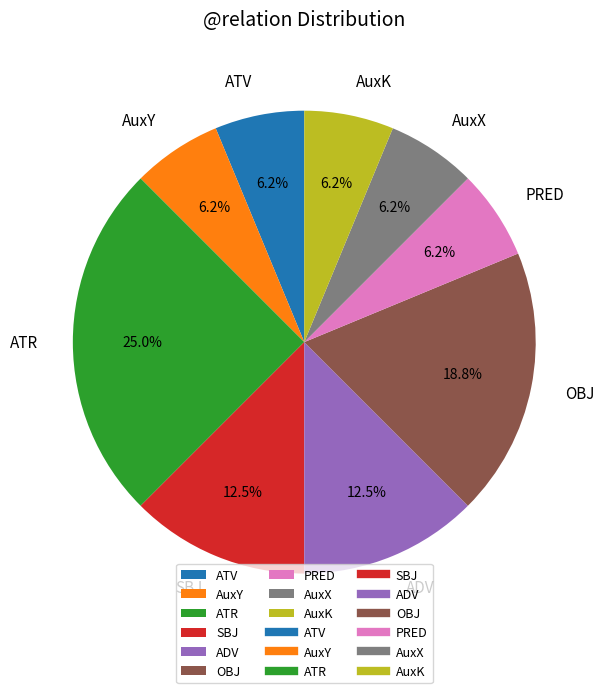

Approximately how many times larger is the value at SBJ compared to ATR?

0.5